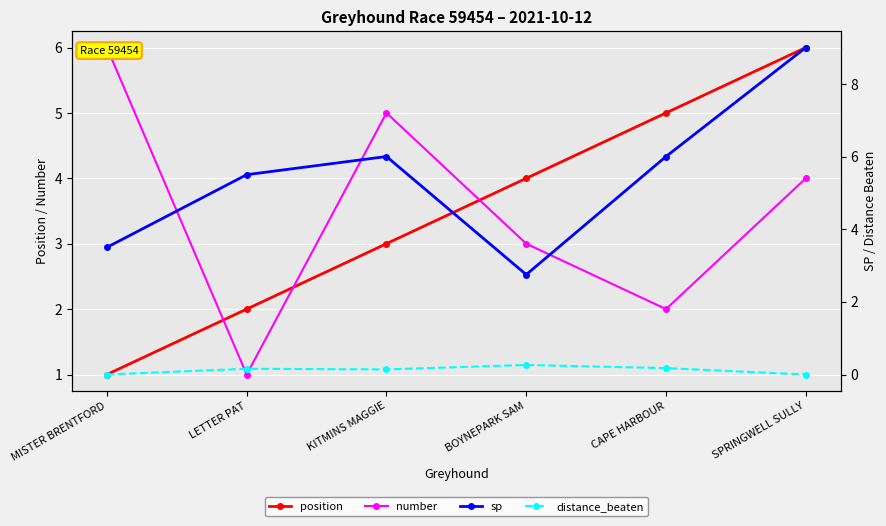

How many categories are shown in the chart?

6